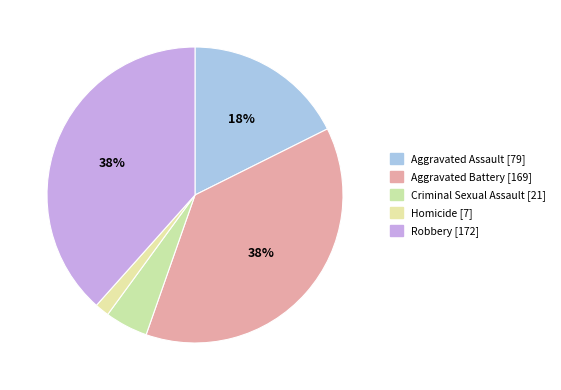

What is the largest slice in the pie chart?

Robbery